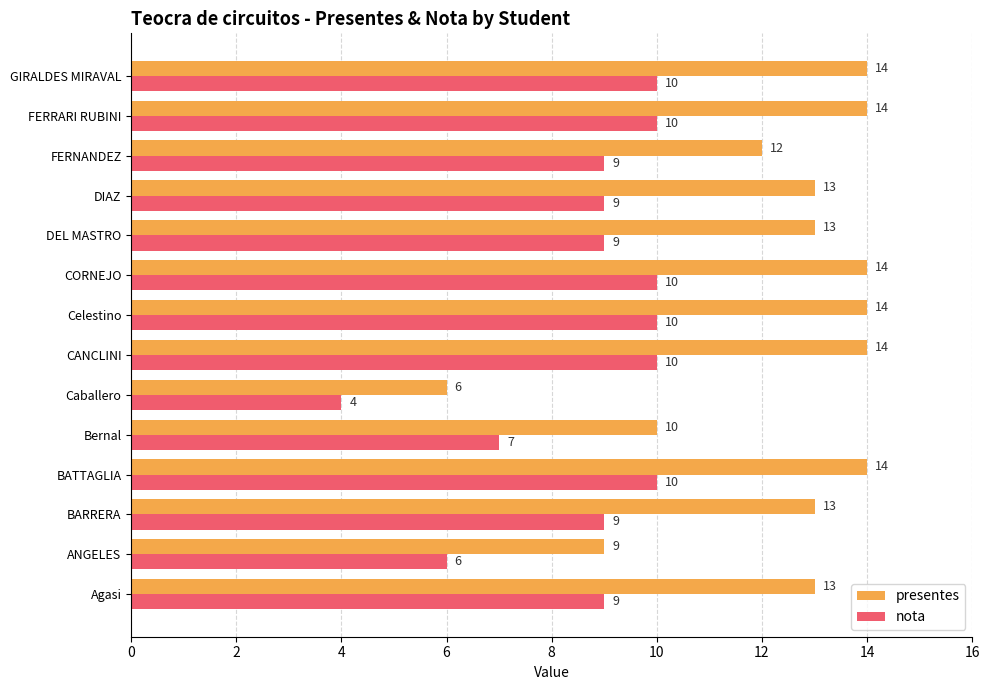

How many nota values are between 9 and 10?

11